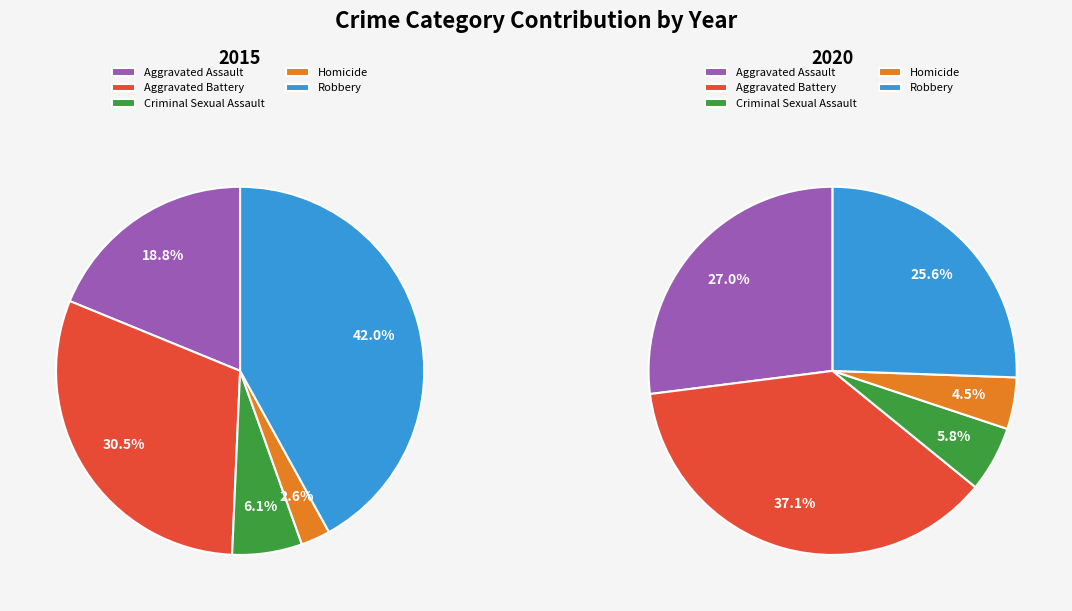

What is the total percentage of Criminal Sexual Assault and Robbery?

48.1%